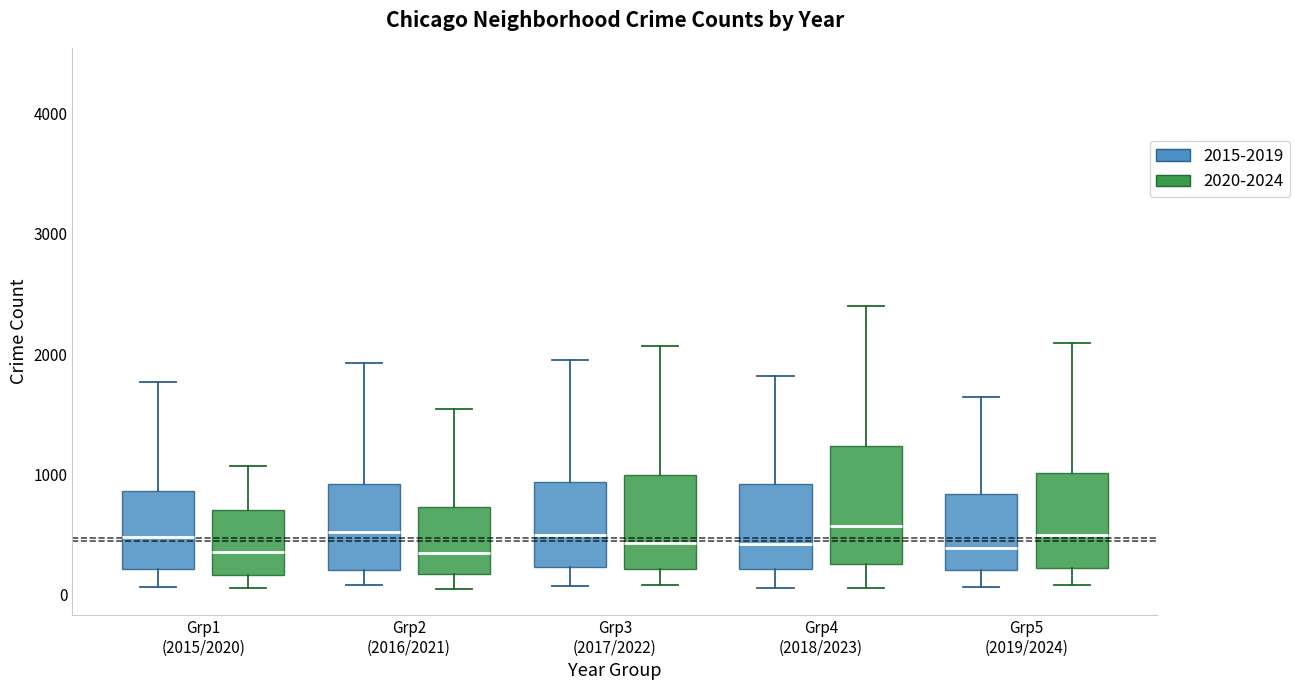

Reading left to right, read every box against the y-axis: the position of its median line, the range the box covers, and the ends of its whiskers. The values are not printed on the chart, so give them approximately, as read against the axis.

Grp1 (2015/2020) (2015-2019): median 500, box 200 to 900, whiskers 100 to 1800
Grp1 (2015/2020) (2020-2024): median 300, box 200 to 700, whiskers 100 to 1100
Grp2 (2016/2021) (2015-2019): median 500, box 200 to 900, whiskers 100 to 1900
Grp2 (2016/2021) (2020-2024): median 300, box 200 to 700, whiskers 0 to 1500
Grp3 (2017/2022) (2015-2019): median 500, box 200 to 900, whiskers 100 to 1900
Grp3 (2017/2022) (2020-2024): median 400, box 200 to 1000, whiskers 100 to 2100
Grp4 (2018/2023) (2015-2019): median 400, box 200 to 900, whiskers 100 to 1800
Grp4 (2018/2023) (2020-2024): median 600, box 200 to 1200, whiskers 100 to 2400
Grp5 (2019/2024) (2015-2019): median 400, box 200 to 800, whiskers 100 to 1600
Grp5 (2019/2024) (2020-2024): median 500, box 200 to 1000, whiskers 100 to 2100